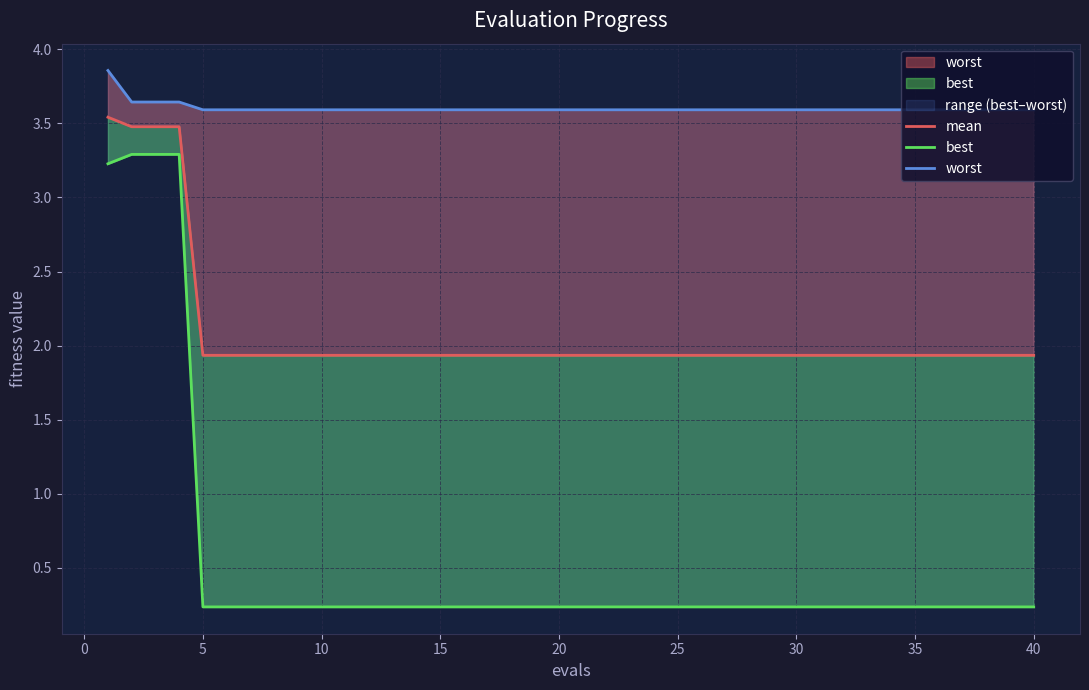

Which series has the largest total across all categories?

worst